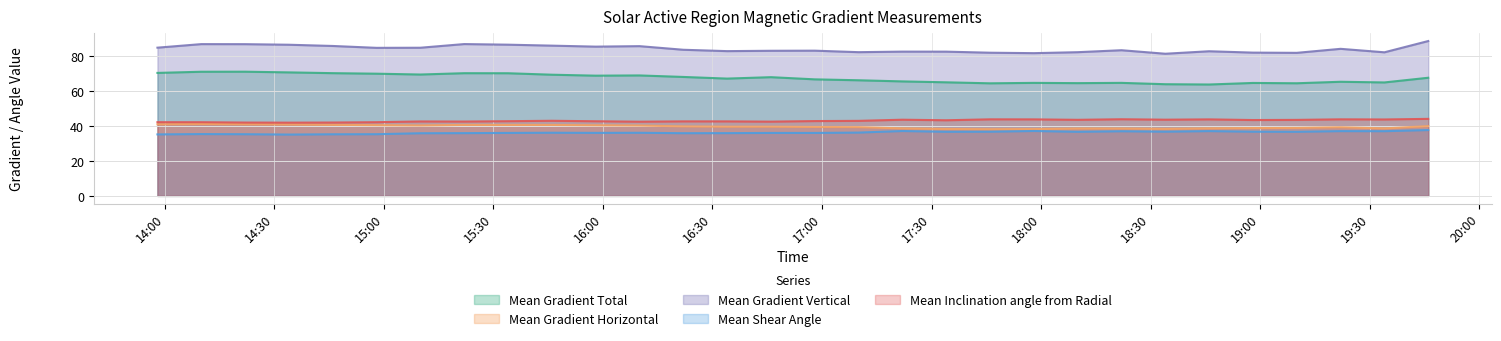

What is the difference between the second highest and second lowest values in the Mean Gradient Total series?

7.1